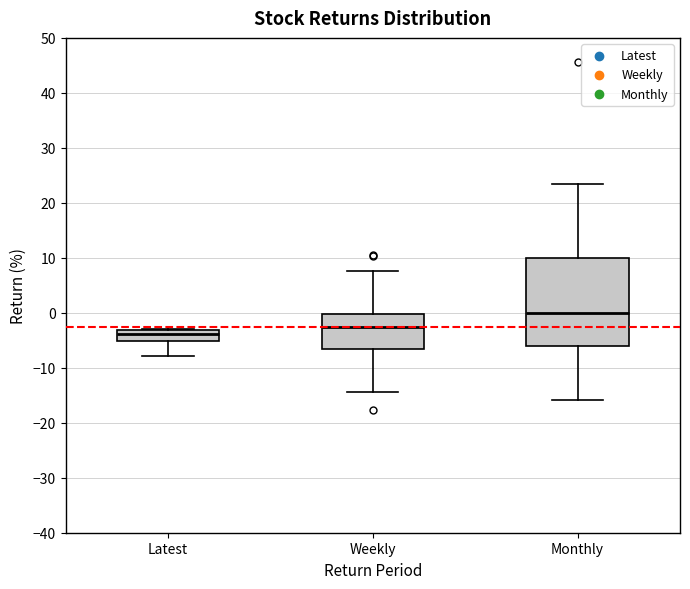

Where does the upper whisker of the box for Monthly end on the y-axis? The values are not printed on the chart, so give them approximately, as read against the axis.

23